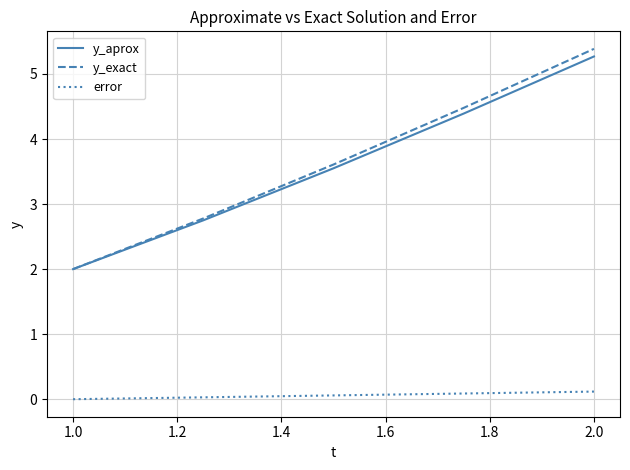

Is this an area chart (filled region under the line)?

No